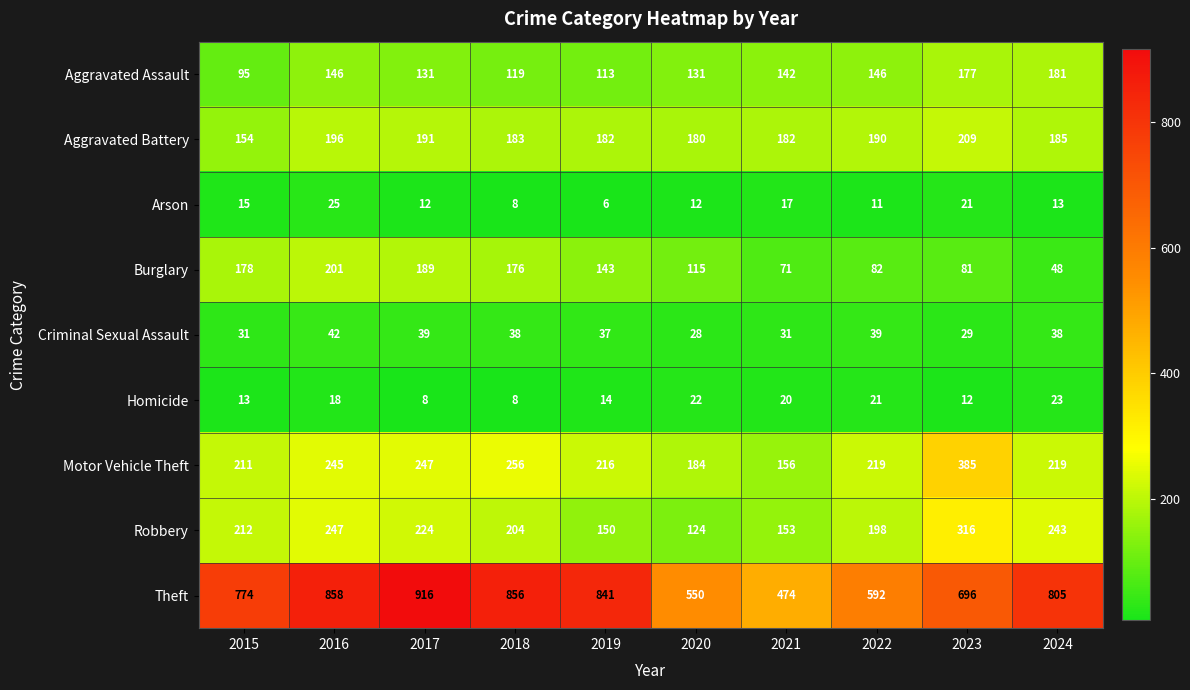

At which label does Motor Vehicle Theft reach its minimum?

2021